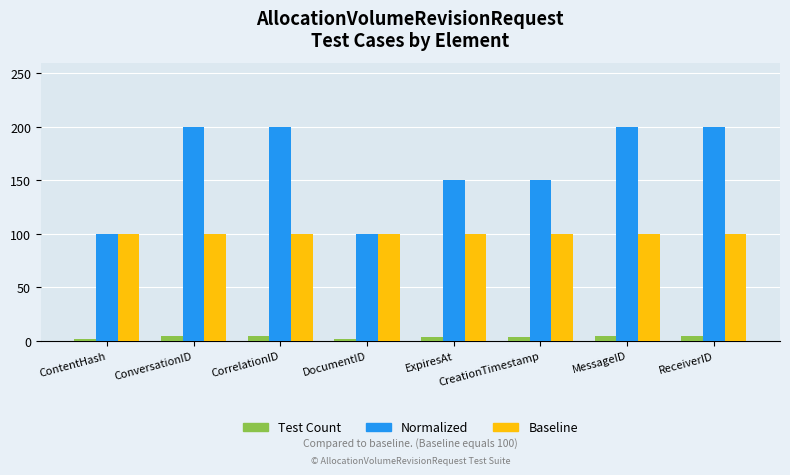

What is the lowest value of the Baseline series?

100